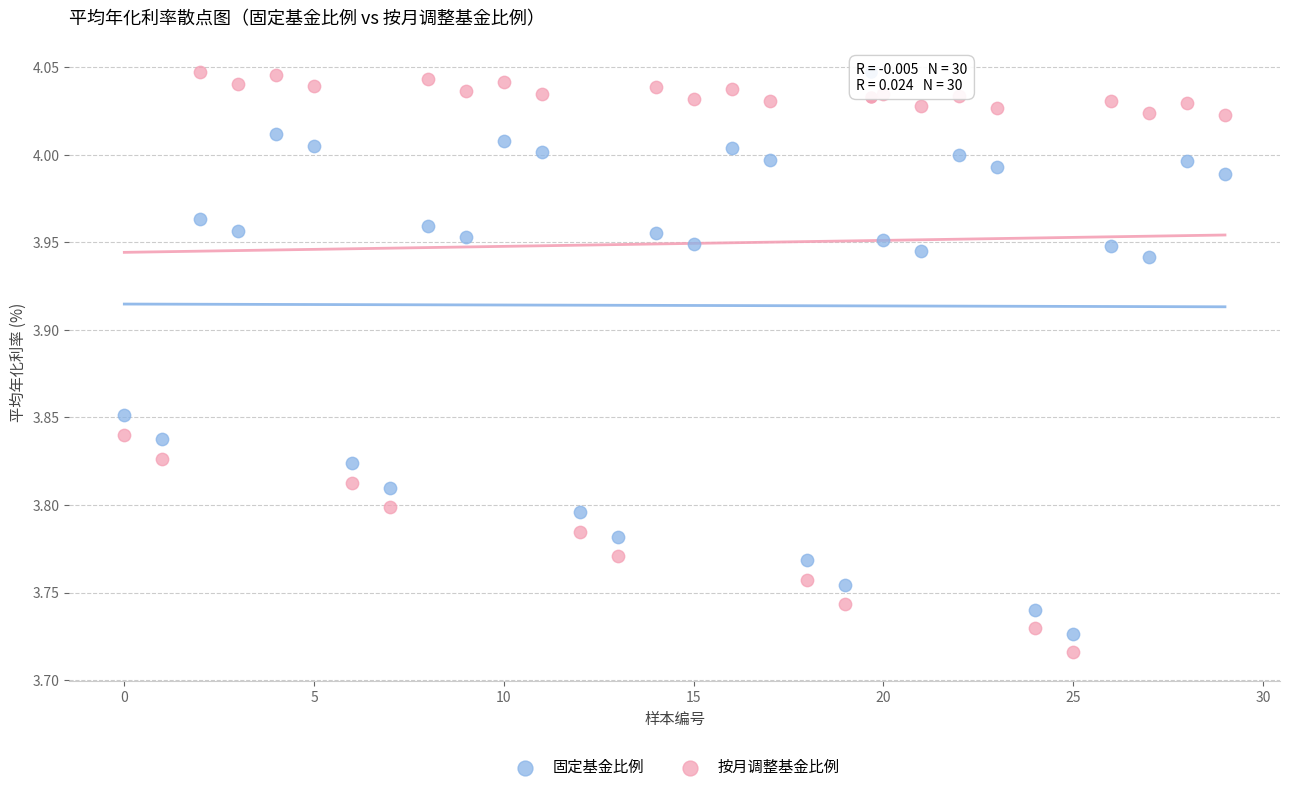

Across all data points, what is the range of Y values (max minus min)?

0.3